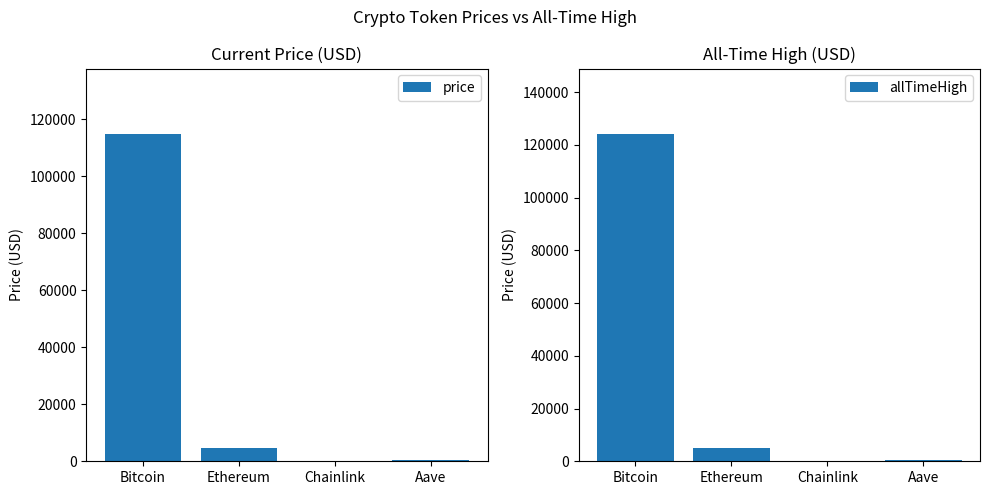

What is the difference between the second highest and second lowest values in the price series?

4199.1